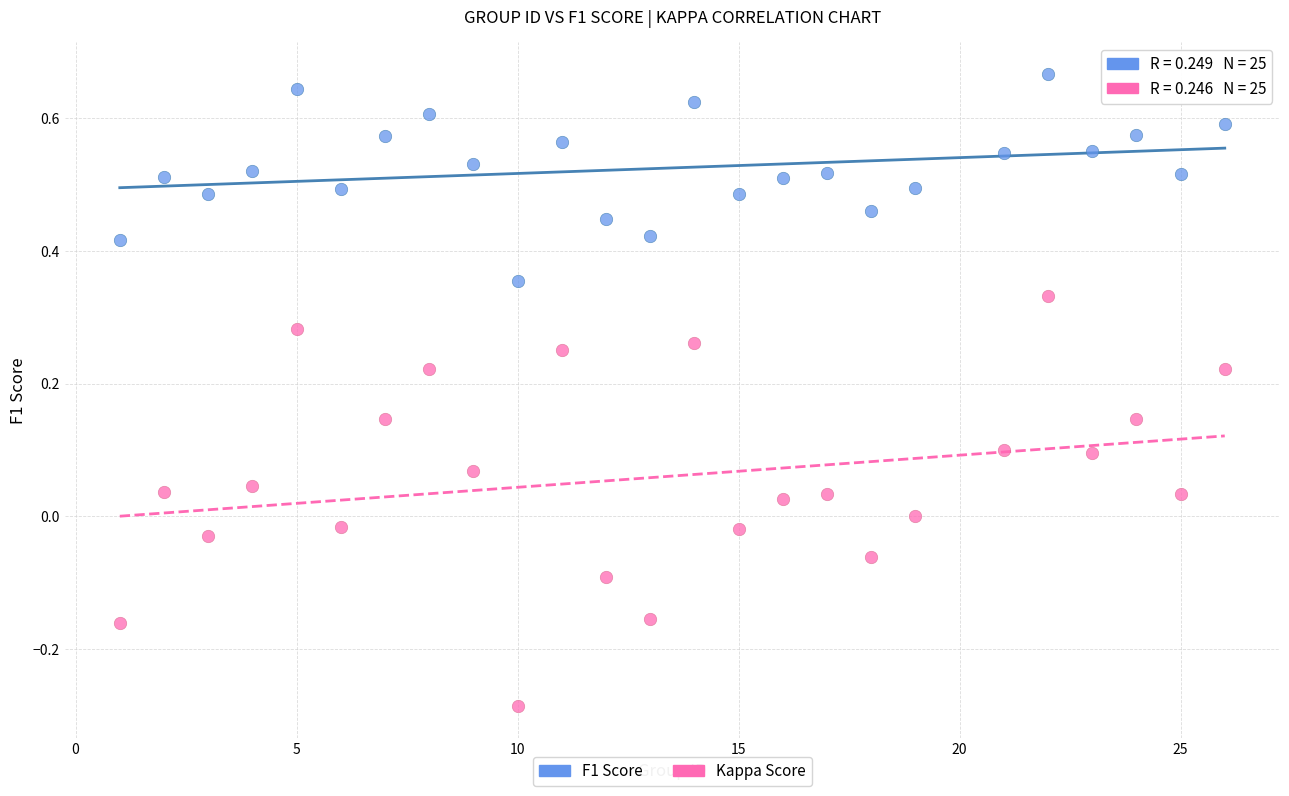

Which series reaches the minimum Y coordinate?

Kappa Score